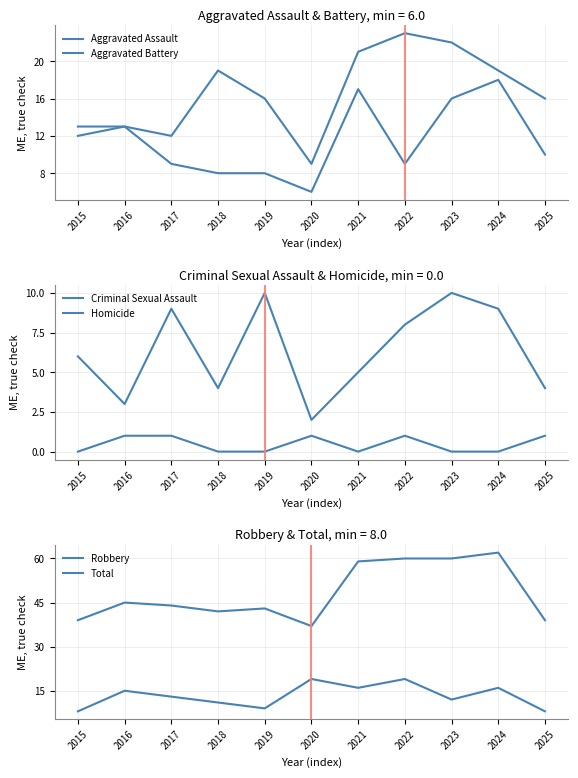

What is the value of the Aggravated Battery point at the 7th from the left?

17